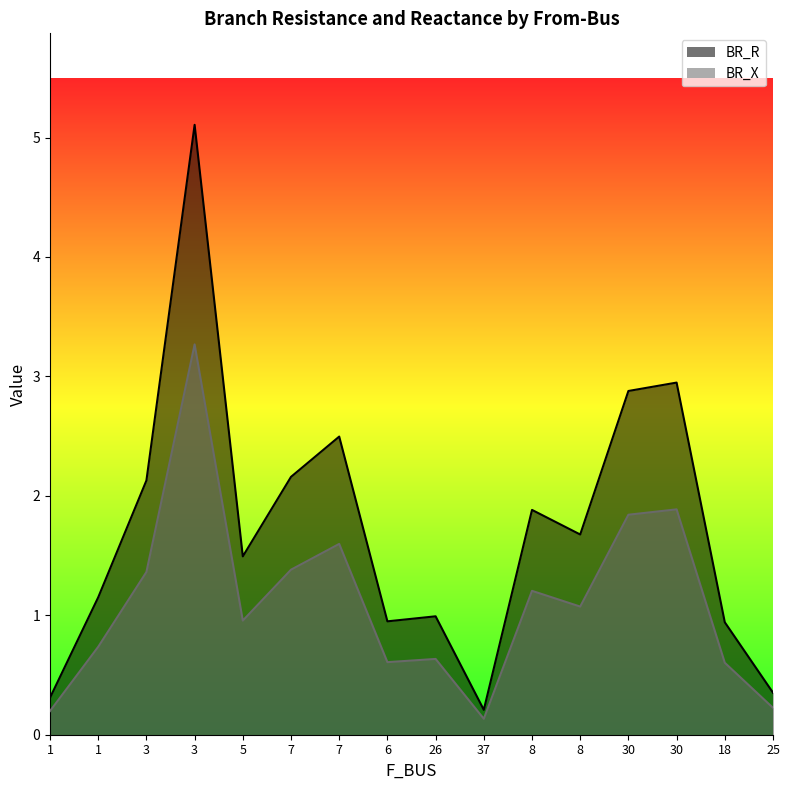

True or false: BR_R has a value of 1.4 at 18.

False